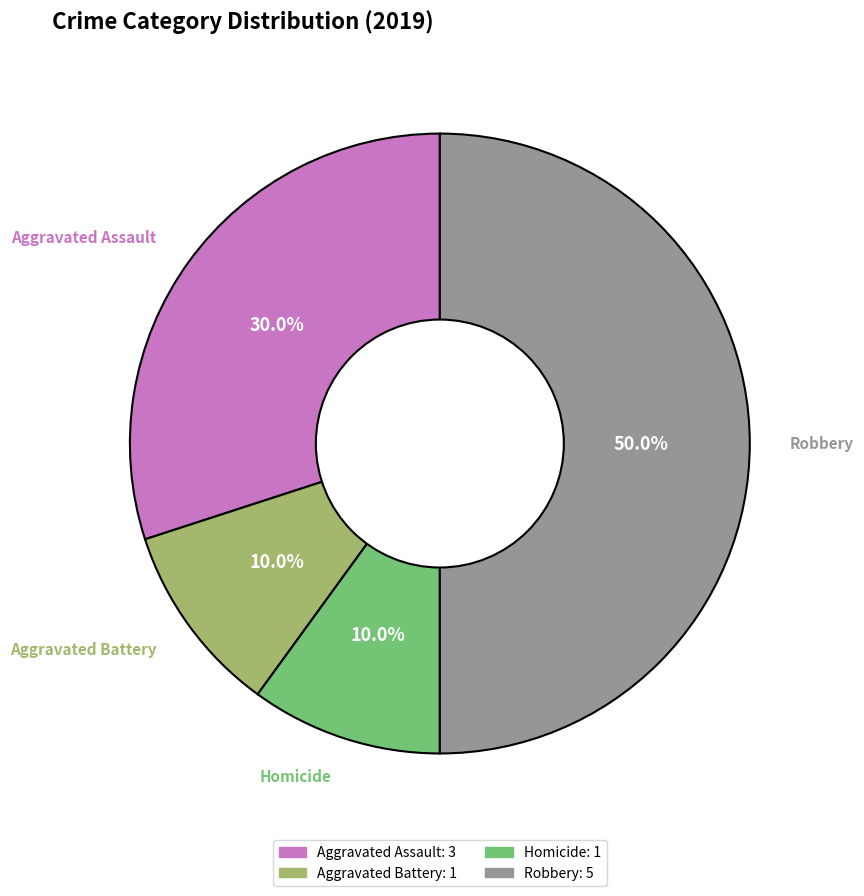

How many segments does this pie chart have?

4